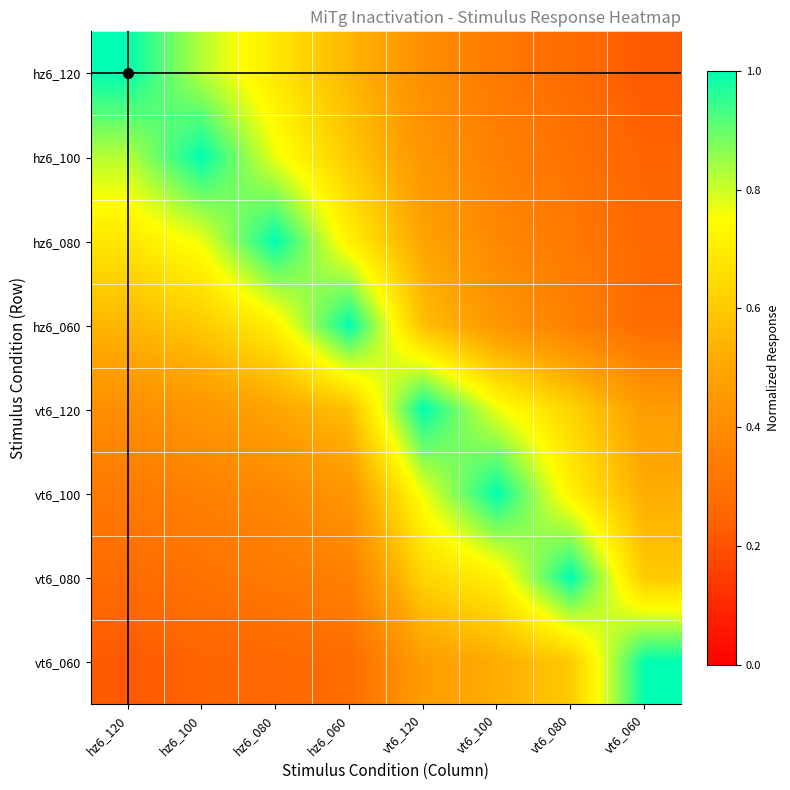

What is the sum of the vt6_120 values at hz6_100 and vt6_120?

1.4